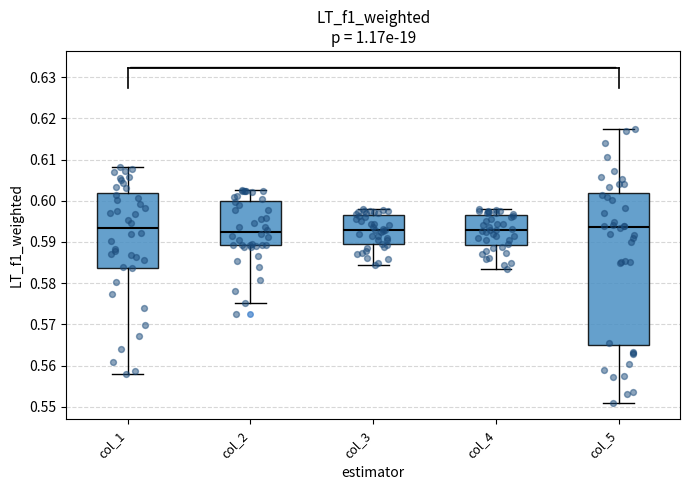

Where does the lower whisker of the box for col_5 end on the y-axis? The values are not printed on the chart, so give them approximately, as read against the axis.

0.551